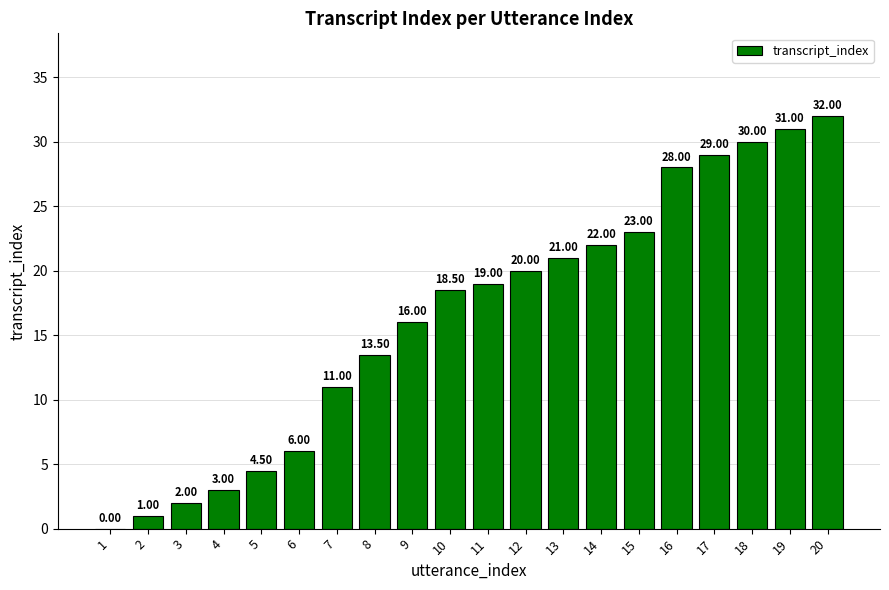

Is it true that the value at 6 is 6.0?

True